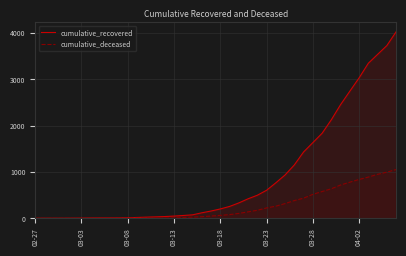

What are all the series names shown in the legend?

cumulative_recovered, cumulative_deceased